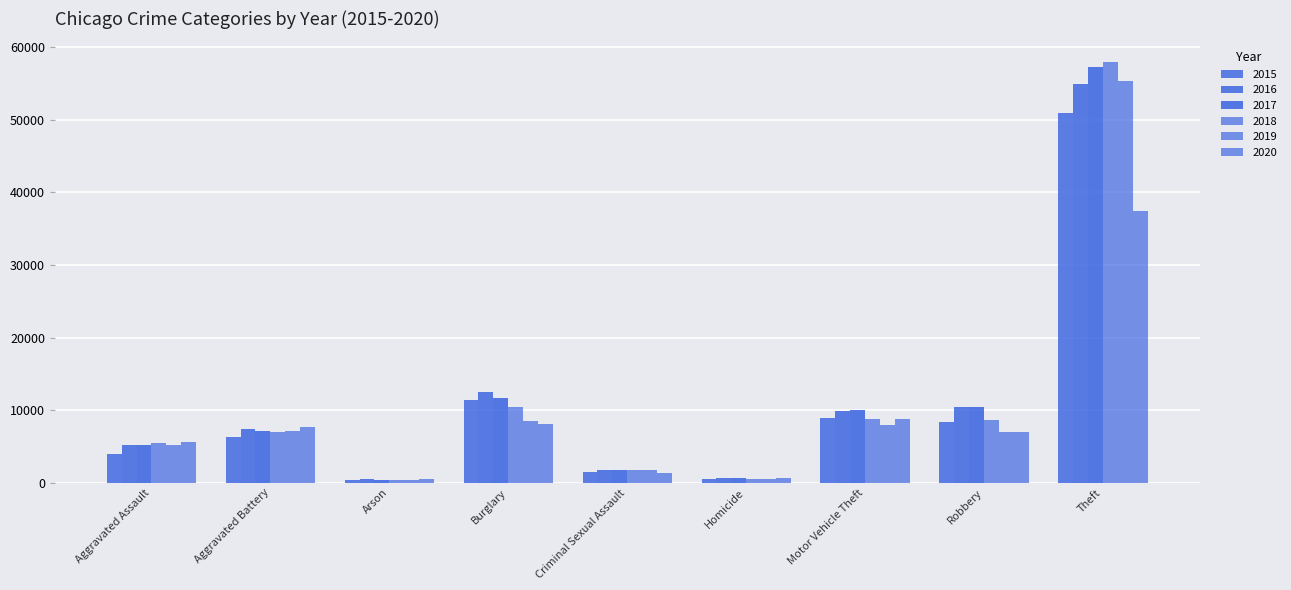

What is the average value of the 2018 series?

11203